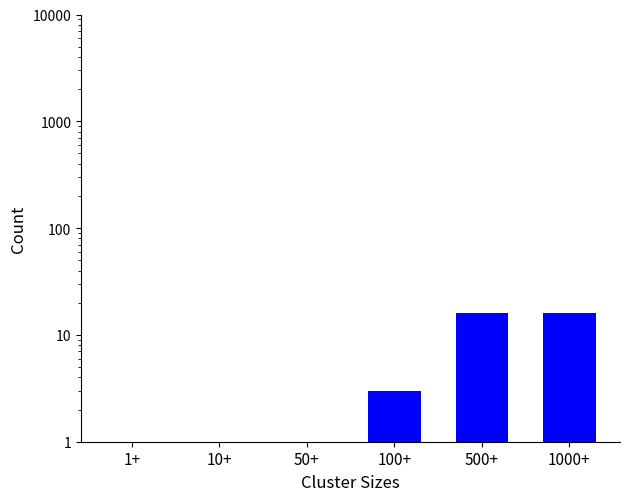

What value does the data have at 1+?

1.0